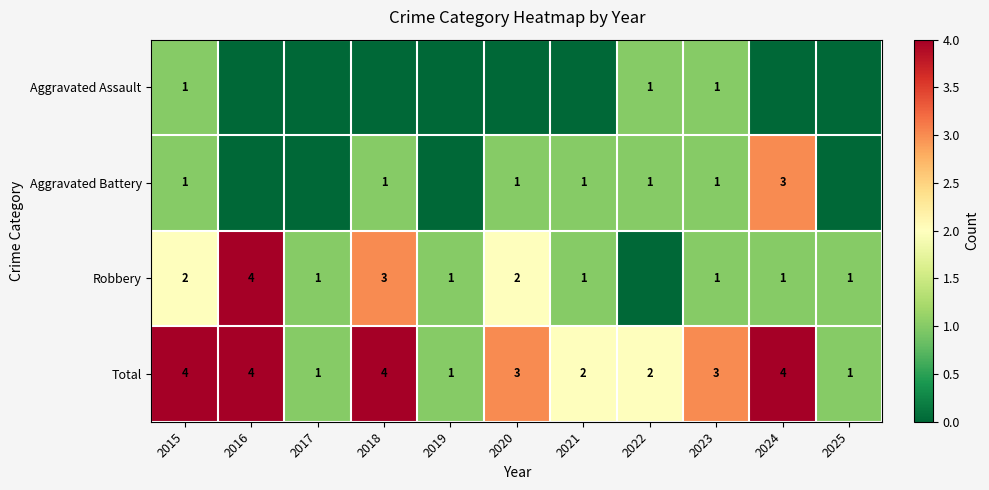

What is the sum of all Total values?

29